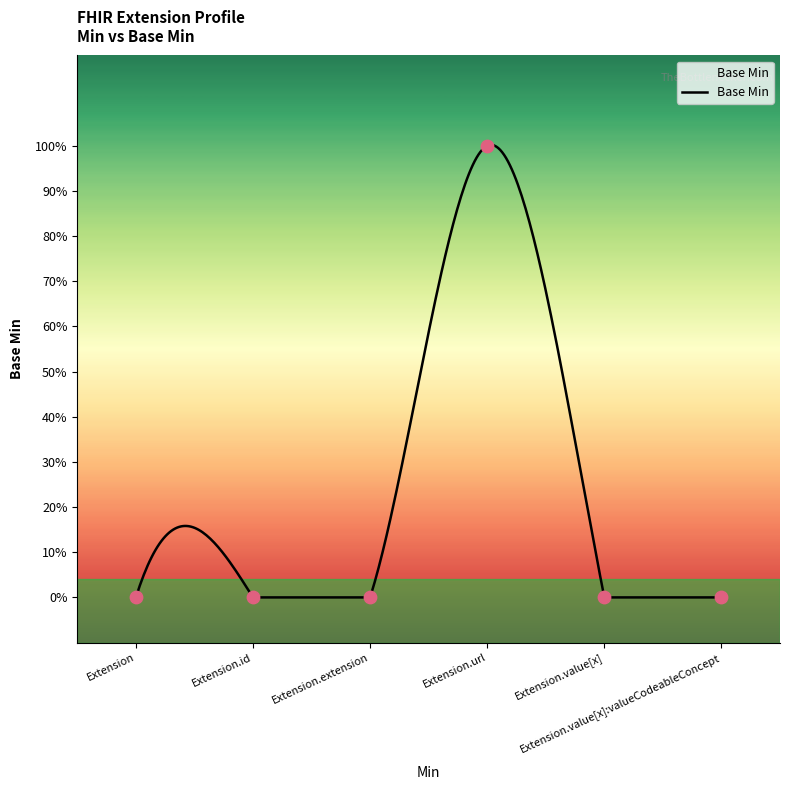

Between Extension.extension and Extension, which is larger?

Extension.extension